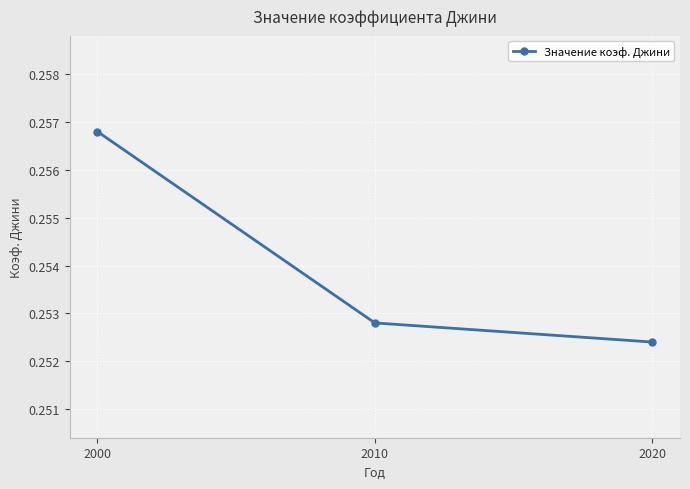

Count the values in the range 0 to 1.

3